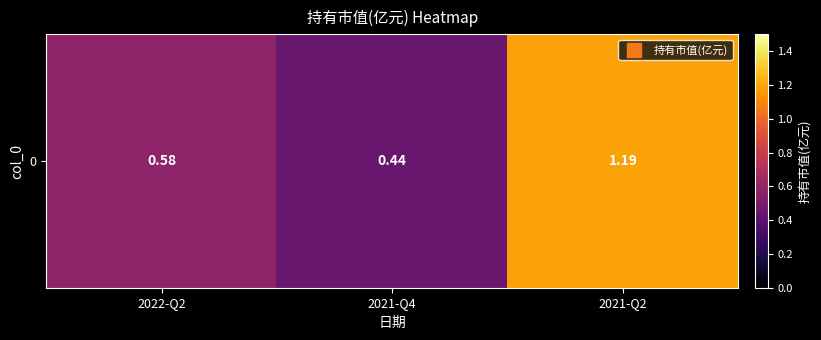

Rank the categories by value from lowest to highest.

2021-Q4, 2022-Q2, 2021-Q2